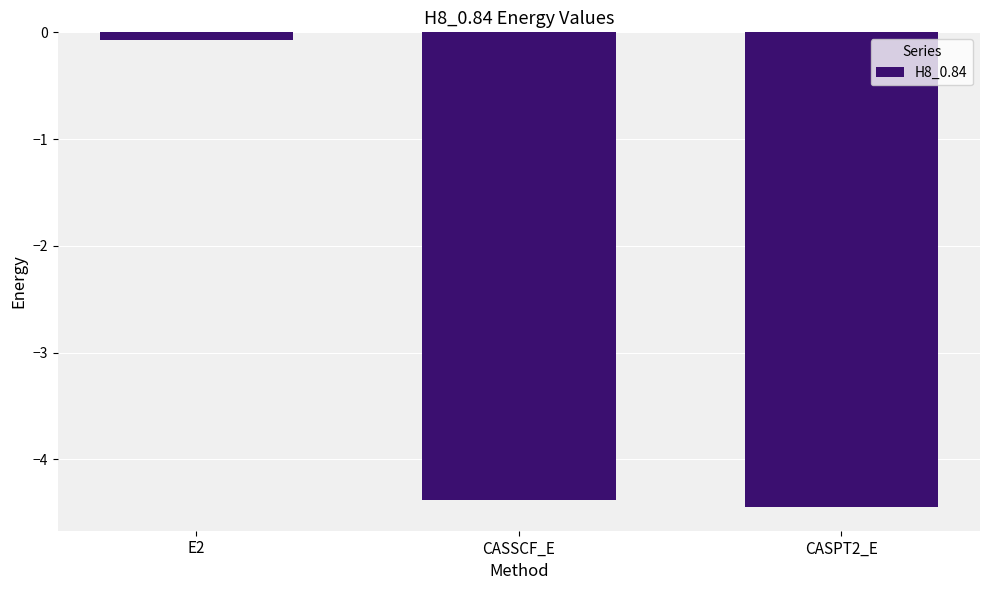

Rank the categories by value from lowest to highest.

CASPT2_E, CASSCF_E, E2